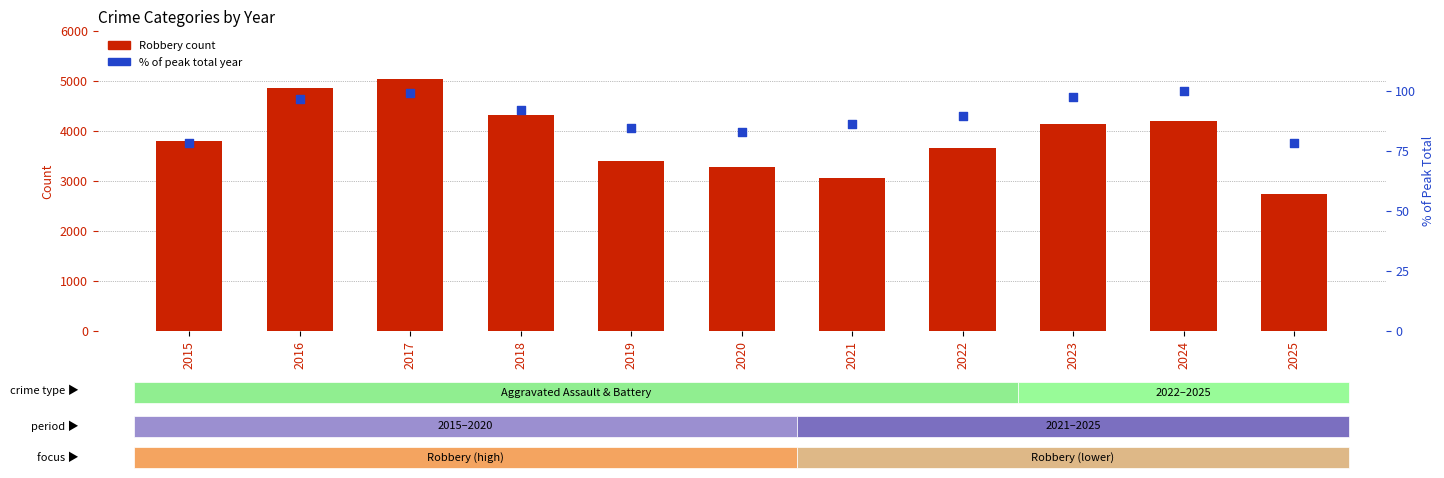

Which series has the widest spread of Y values?

Robbery